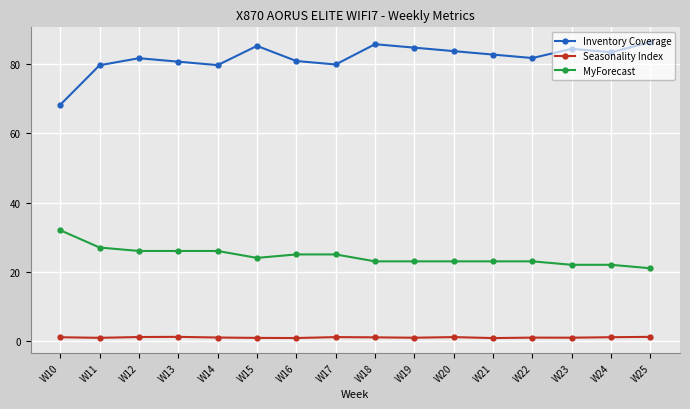

True or false: MyForecast has a value of 29.9 at W22.

False